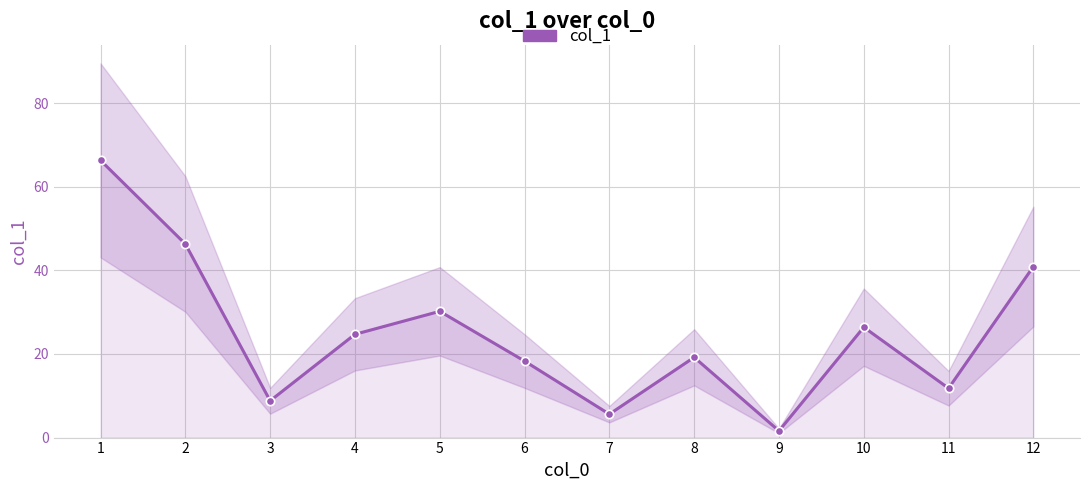

Approximately how many times larger is the value at 10 compared to 6?

1.4